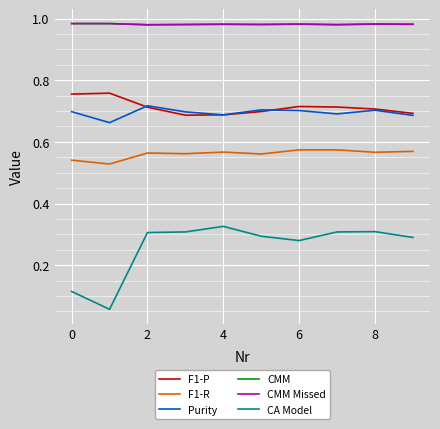

Which series has the largest range (max minus min)?

CA Model